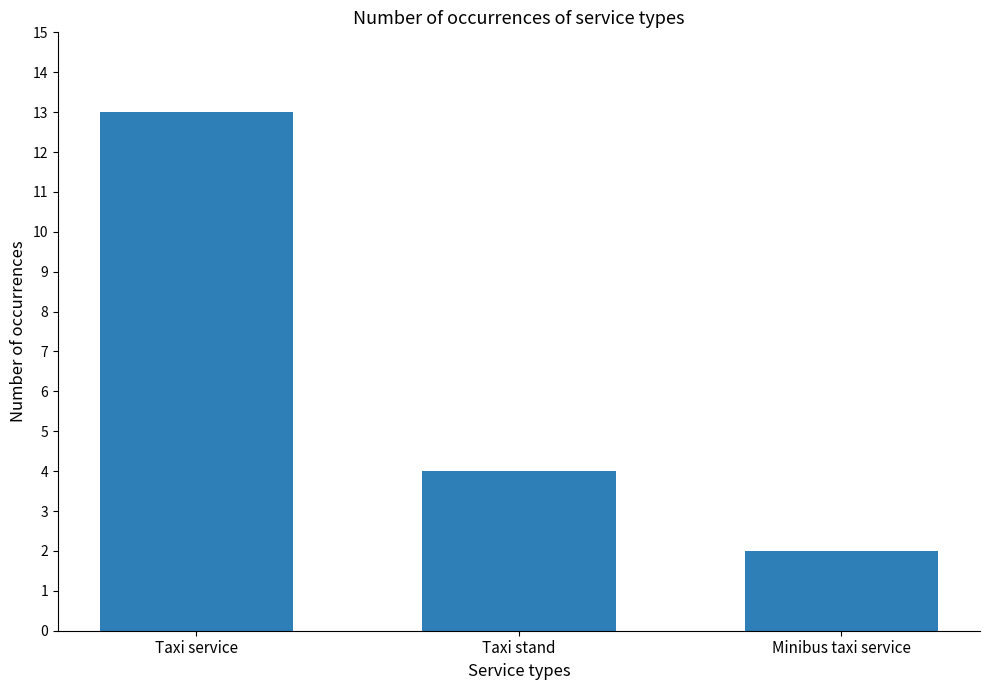

Reading right to left, extract all data points from this chart.

Minibus taxi service=2	Taxi stand=4	Taxi service=13